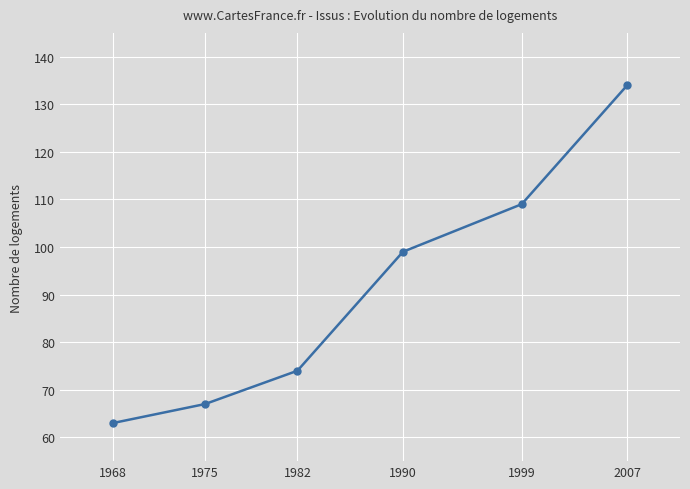

Reading left to right, what are all the values shown in this chart?

63	67	74	99	109	134